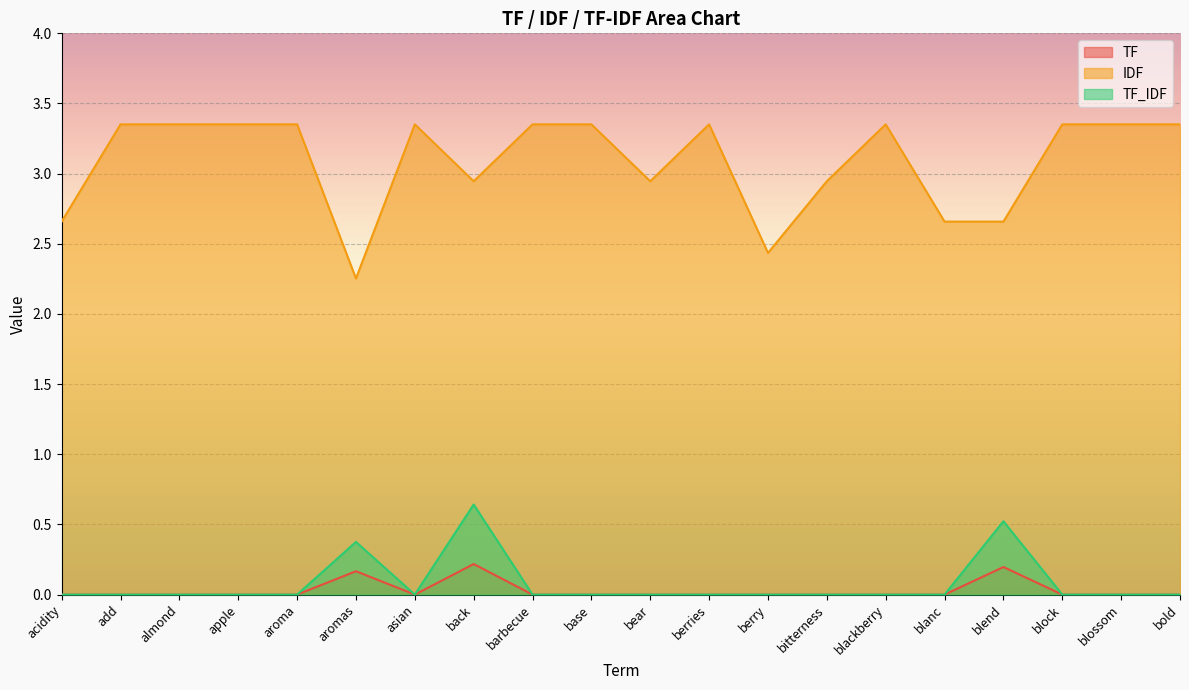

True or false: TF_IDF and IDF cross at least once.

False